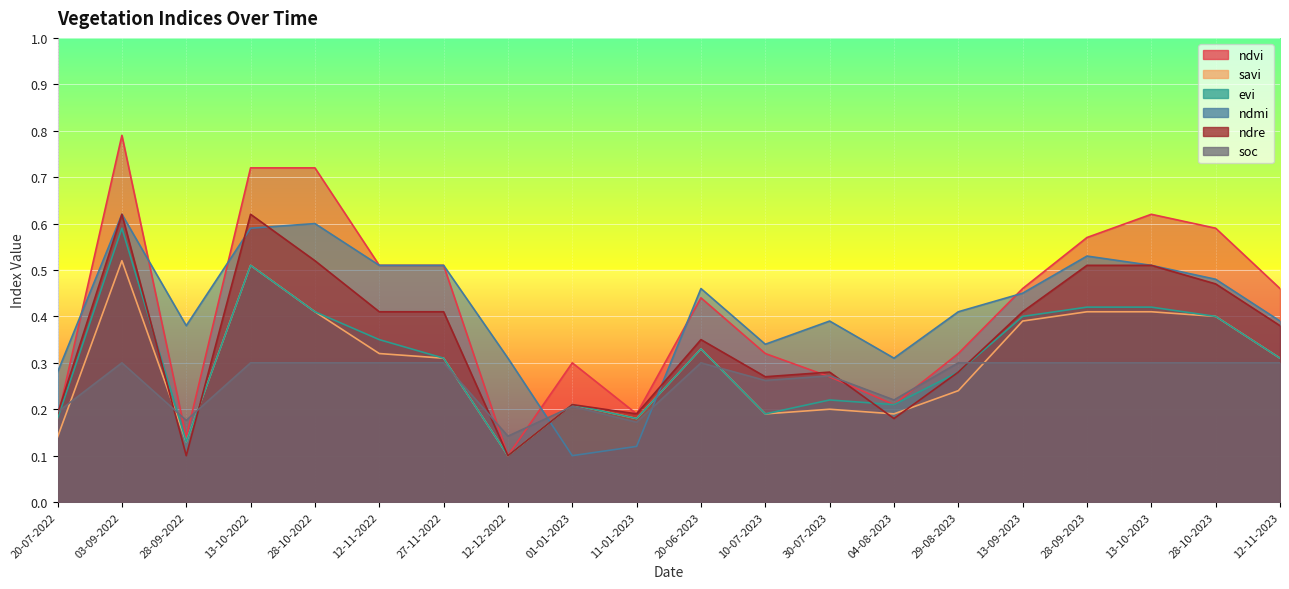

Between 04-08-2023 and 13-10-2023, which is larger?

13-10-2023